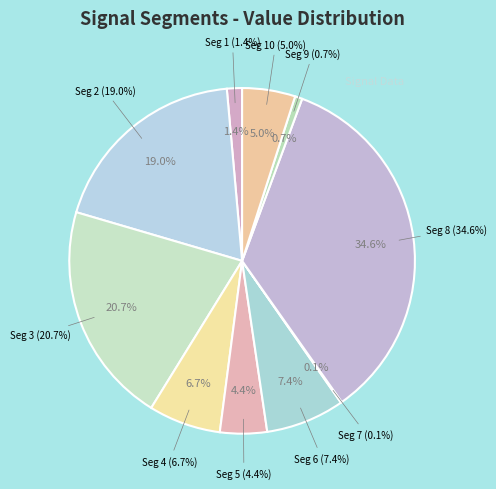

To the nearest percent, what percentage of the pie is signal segment 5?

4%